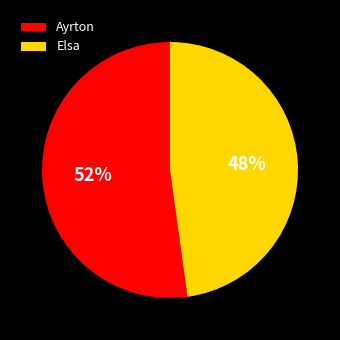

True or false: Ayrton accounts for 52% of the total.

True